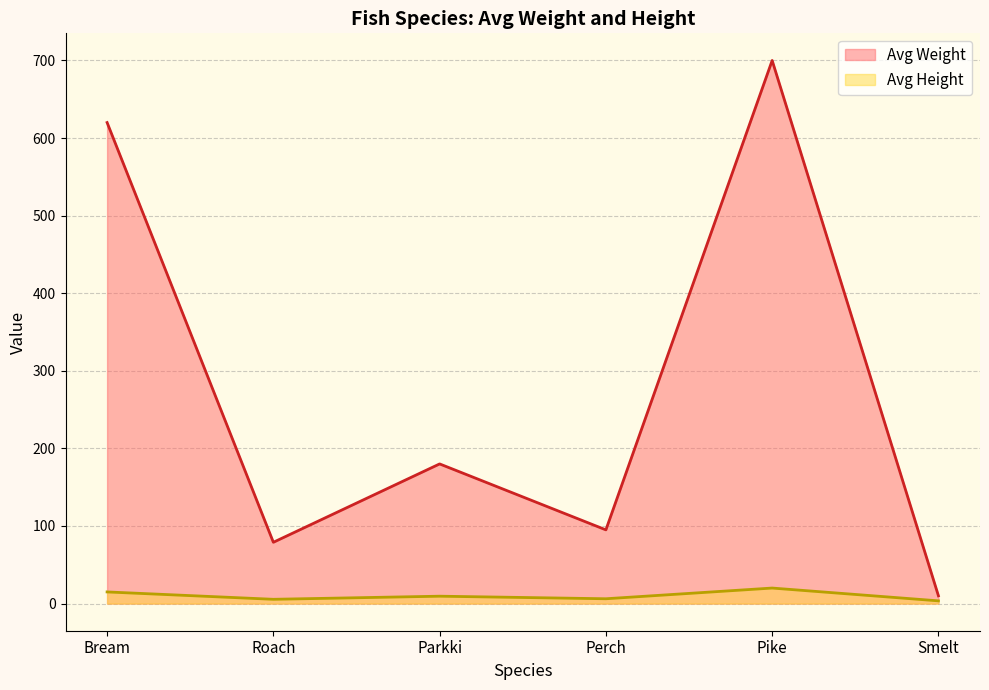

True or false: Avg Height has a value of 20.0 at Pike.

True